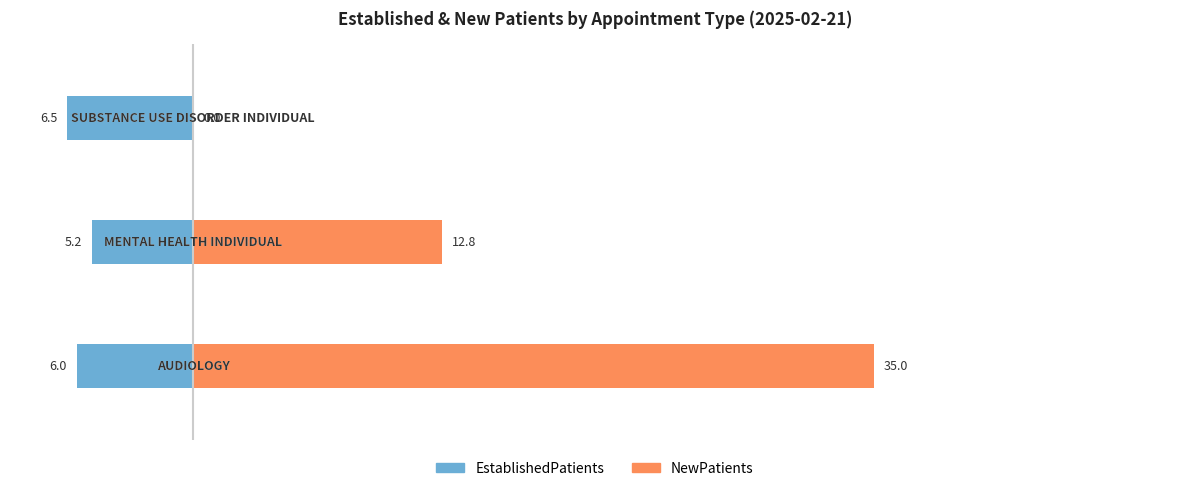

Rank the series by their maximum value, from lowest to highest.

EstablishedPatients, NewPatients